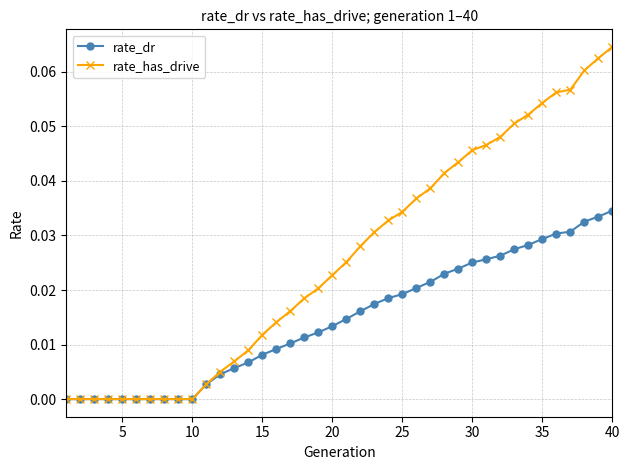

List the series in order of their overall mean, highest first.

rate_has_drive, rate_dr